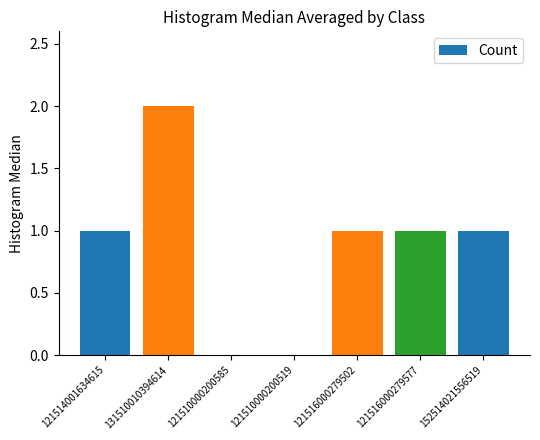

What is the change in value from 121514001634615 to 131510010394614?

+1